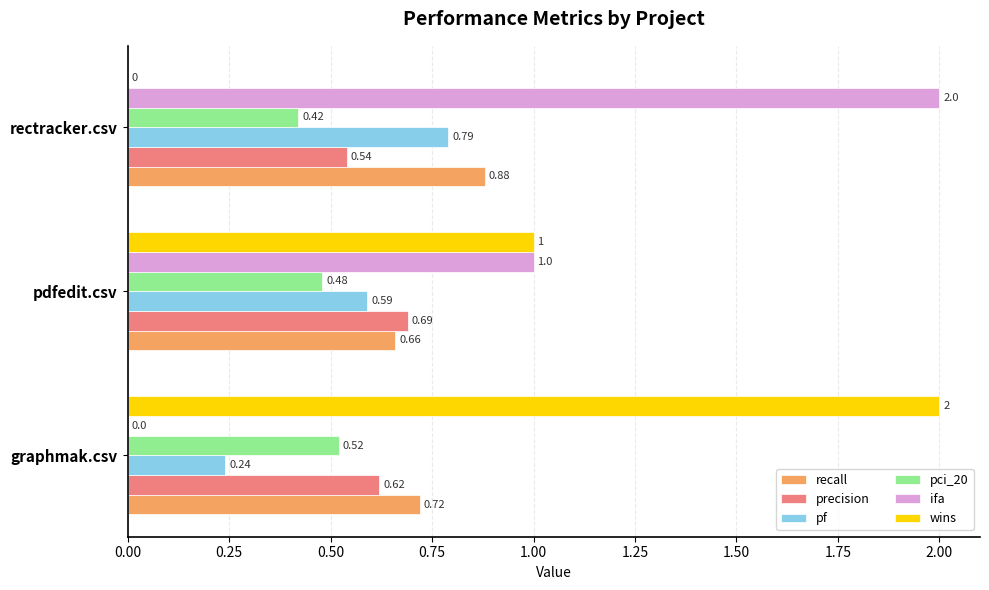

Count the pci_20 values in the range 0 to 1.

3